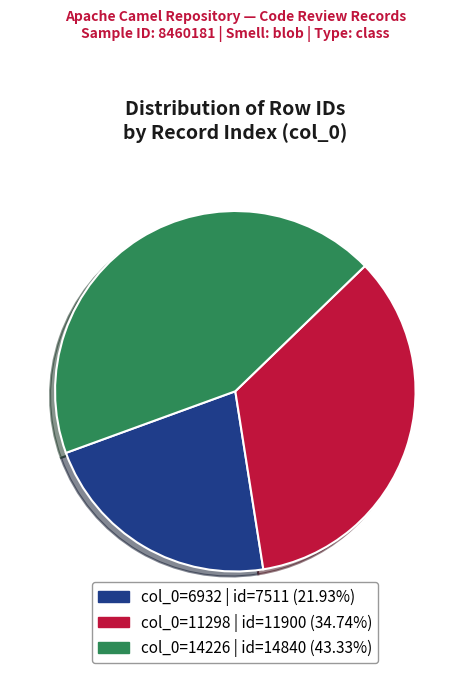

Is there any slice that represents more than half of the pie?

No